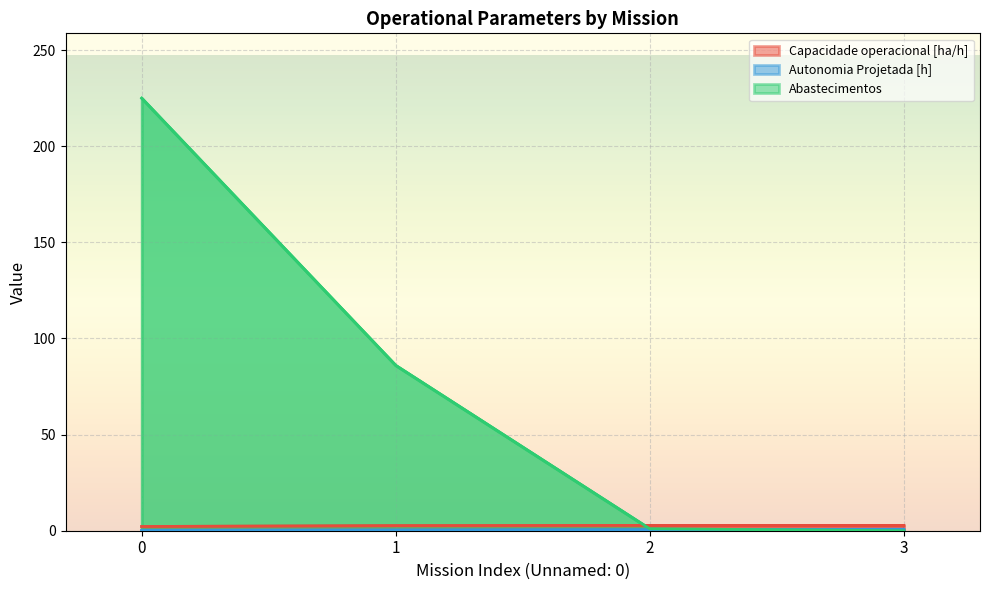

How many series are shown in this chart?

3